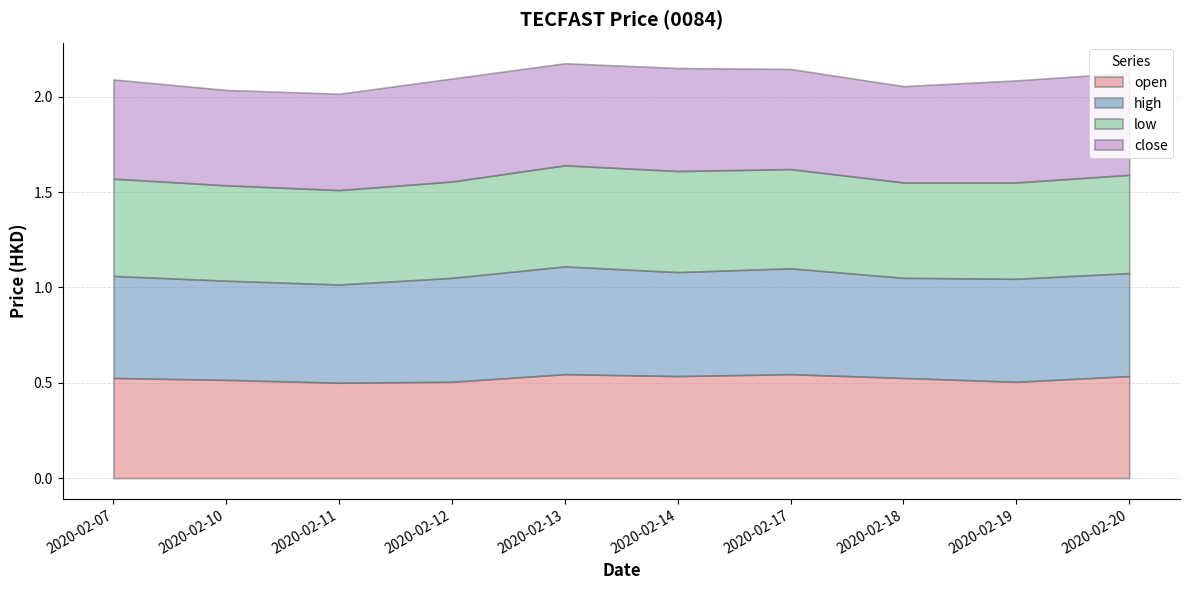

What is the total value across all series at 2020-02-17?

2.1